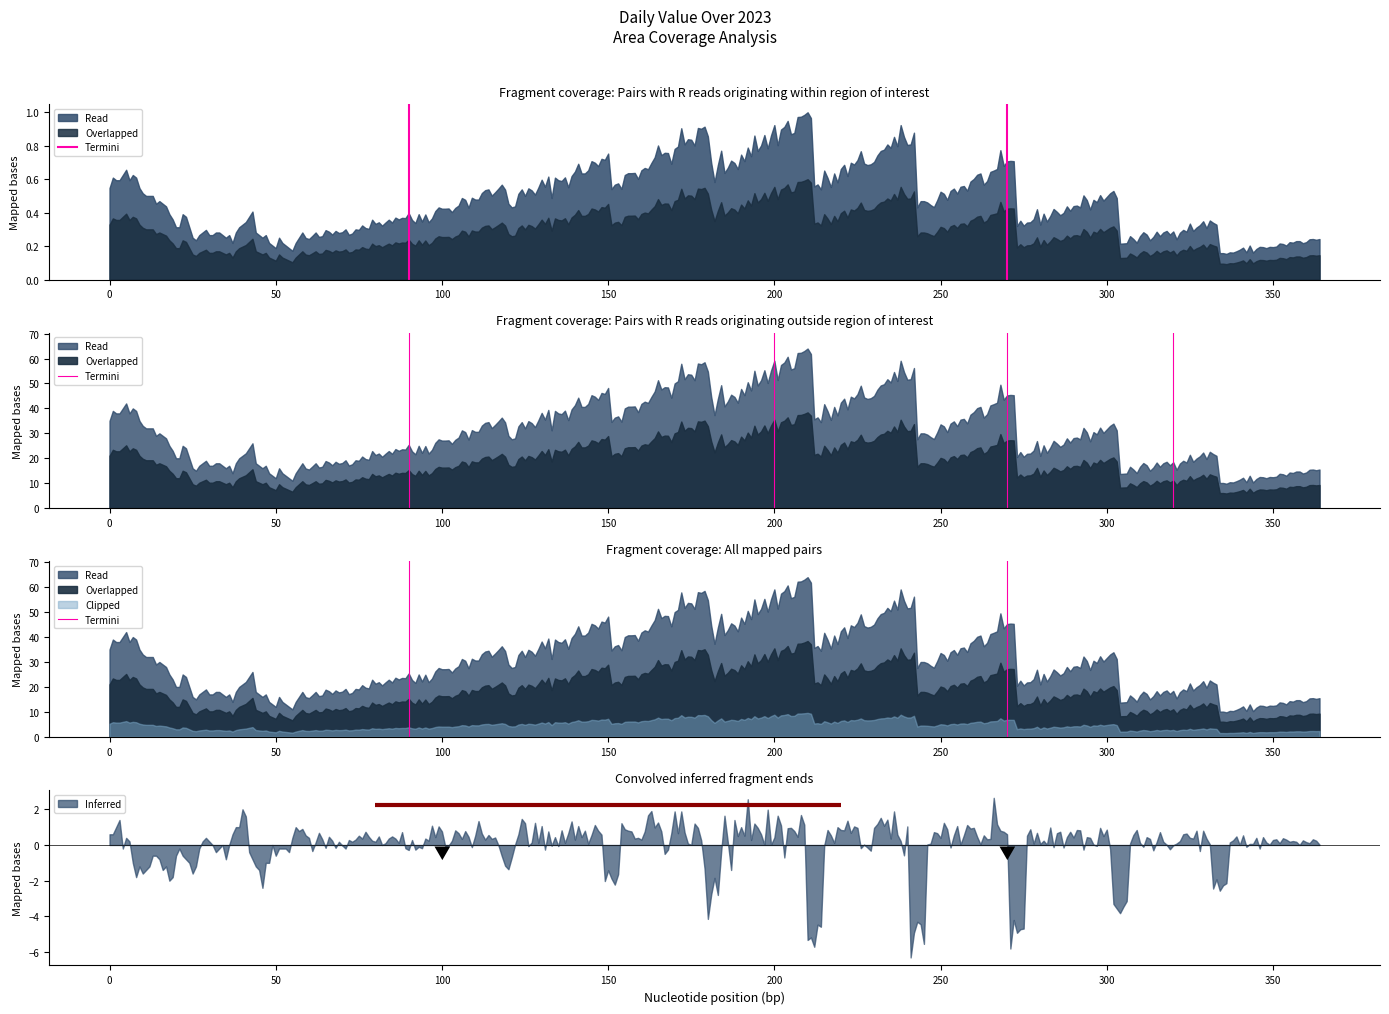

What is the maximum value for Inferred?

2.6